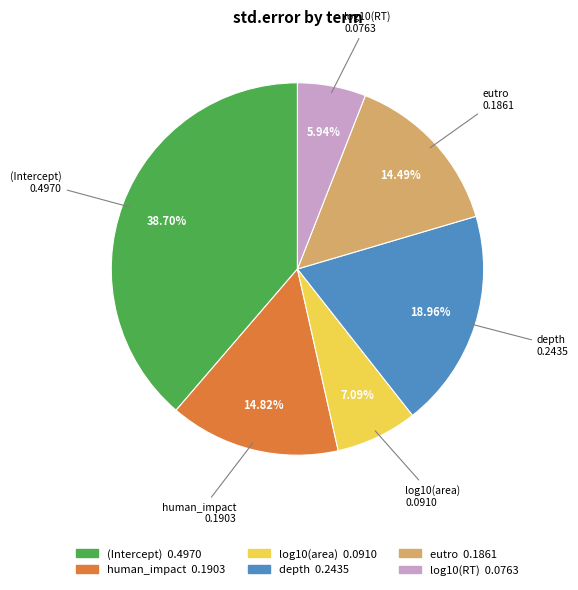

Which category has the biggest portion of the pie?

(Intercept)